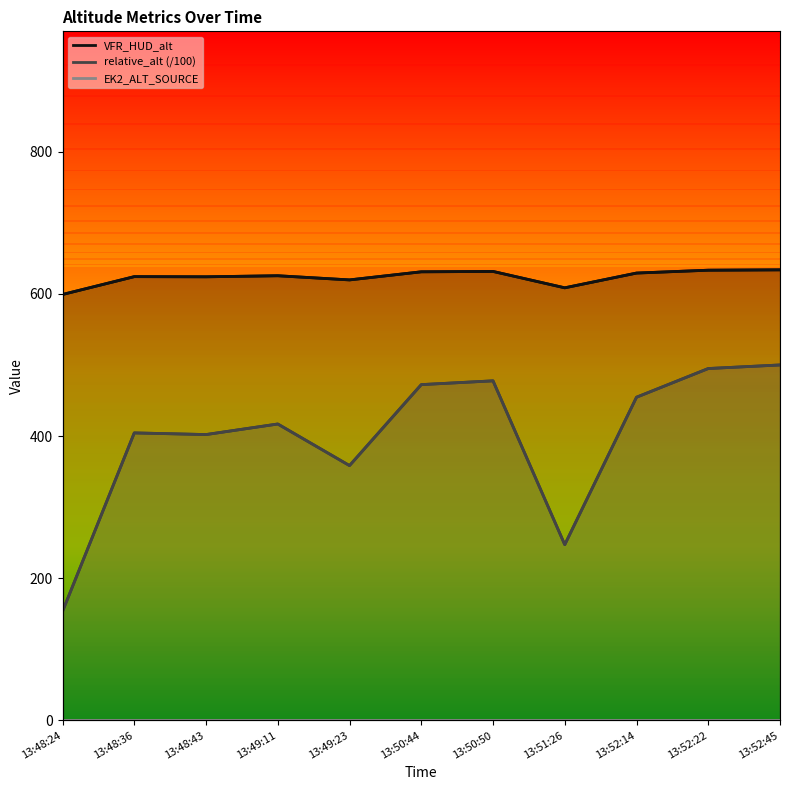

What is the total value across all series at 13:49:23?

978.3